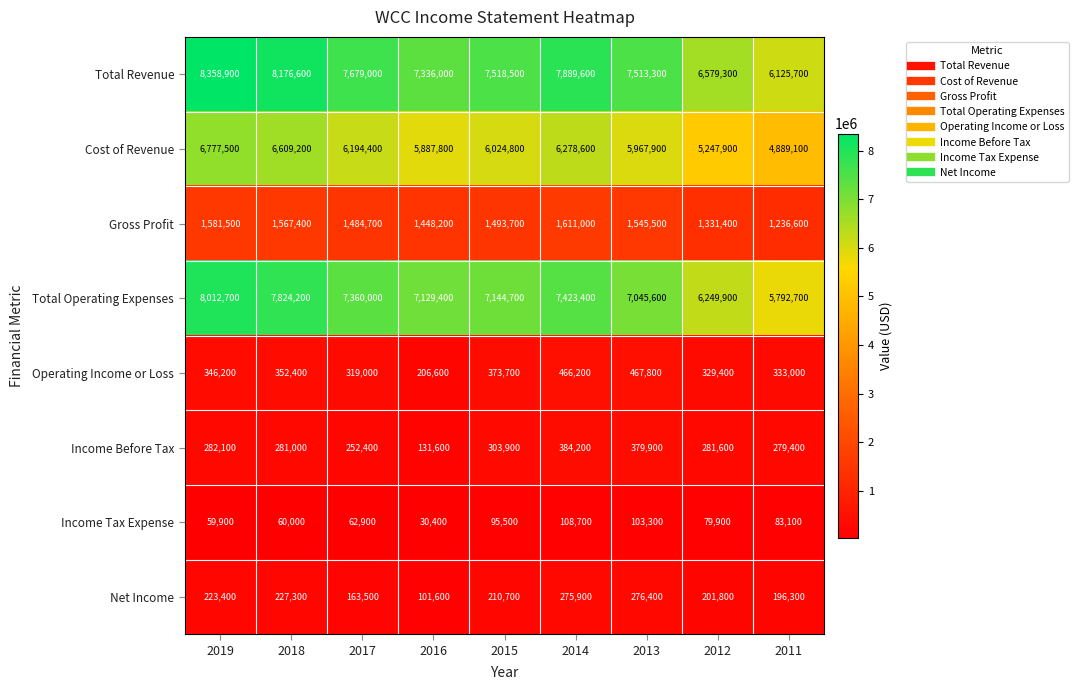

Where is Total Operating Expenses nearest to the value 6902700?

2013